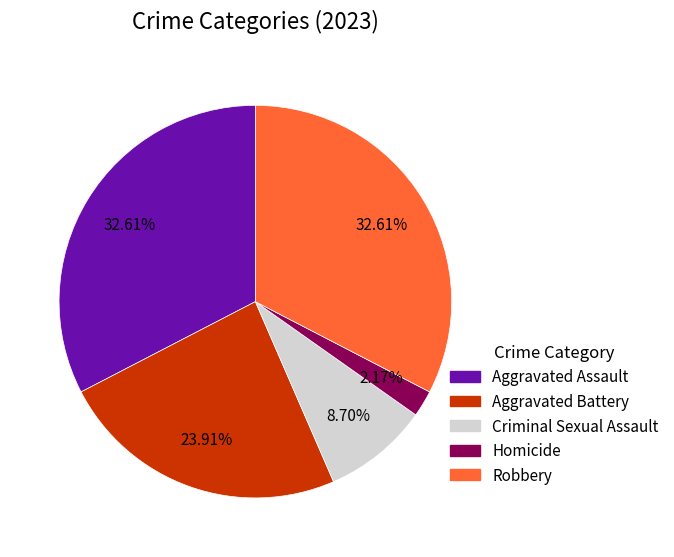

What is the smallest slice in the pie chart?

Homicide